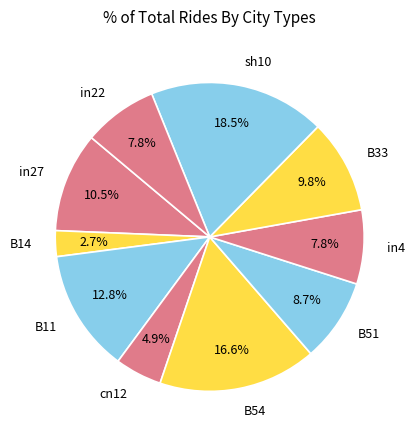

How many segments does this pie chart have?

10